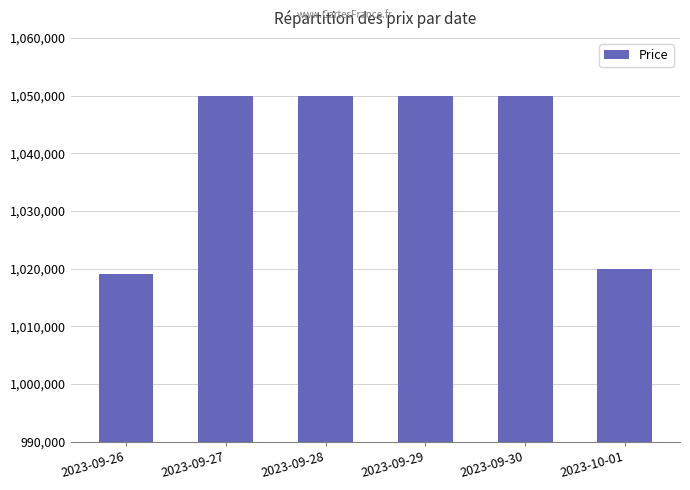

The value at 2023-09-27 is 1050000. True or false?

True